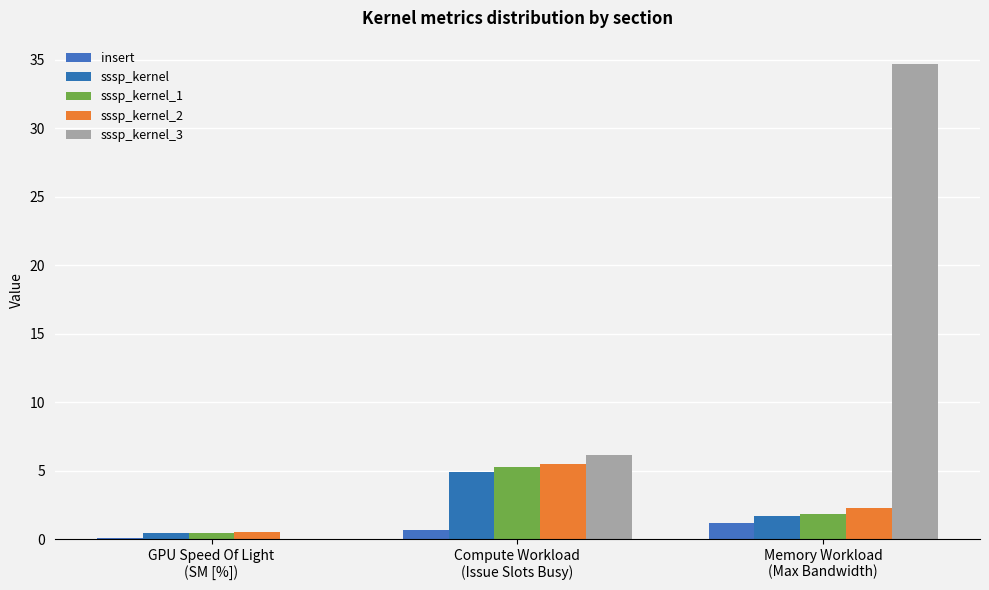

What is the sum of the insert values at Compute Workload
(Issue Slots Busy) and Memory Workload
(Max Bandwidth)?

1.8